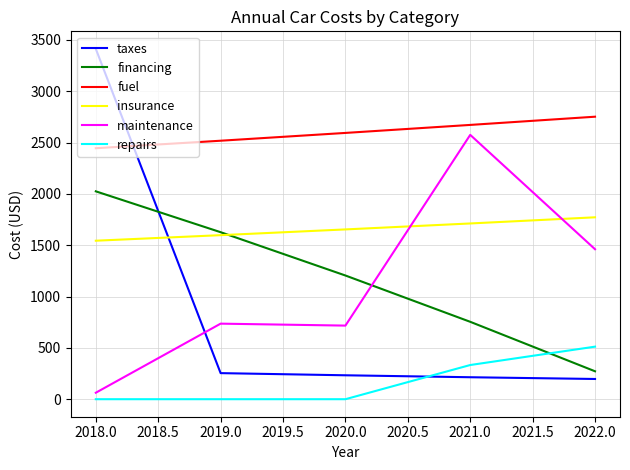

How many repairs values are between 0 and 333?

4